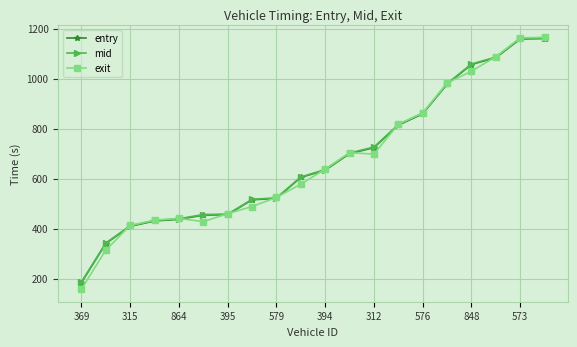

What is the value of the entry point at the 7th from the left?

455.8